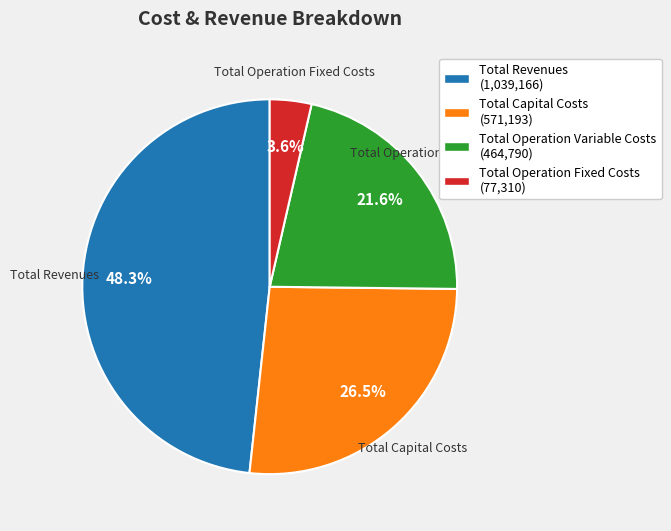

Does Total Capital Costs account for over 50% of the chart?

No